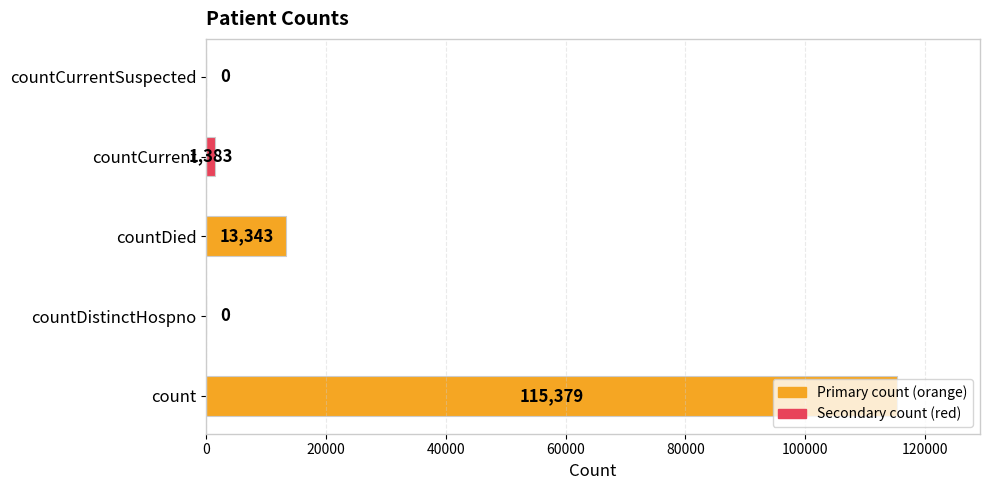

Between countCurrentSuspected and countCurrent, which is larger?

countCurrent